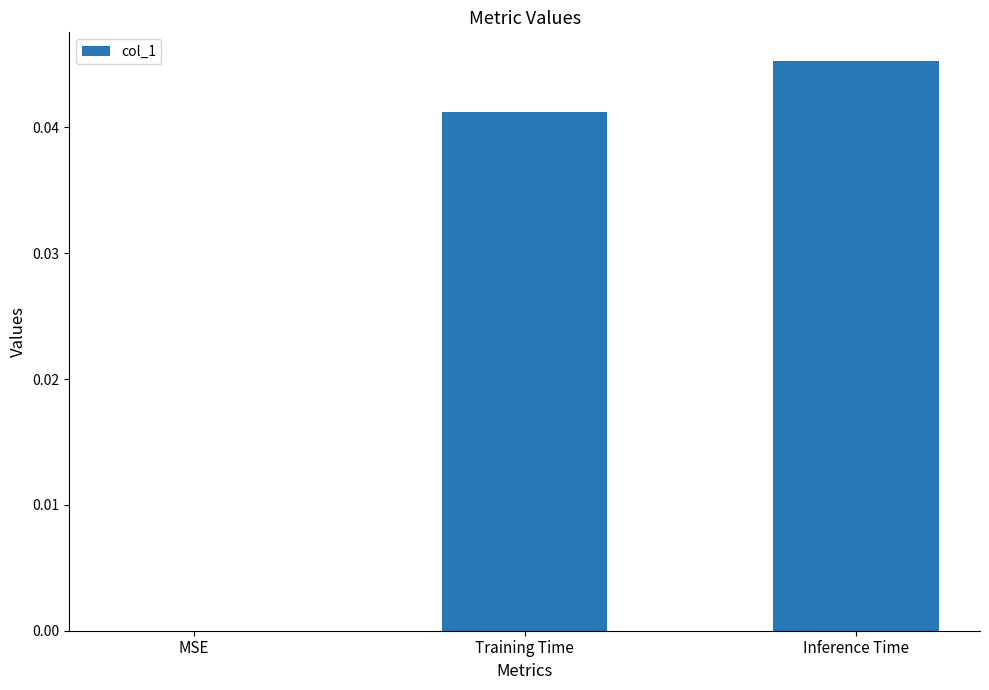

Are the bars horizontal?

No